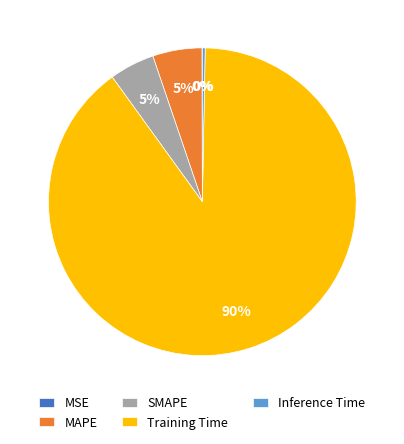

Which category has the biggest portion of the pie?

Training Time